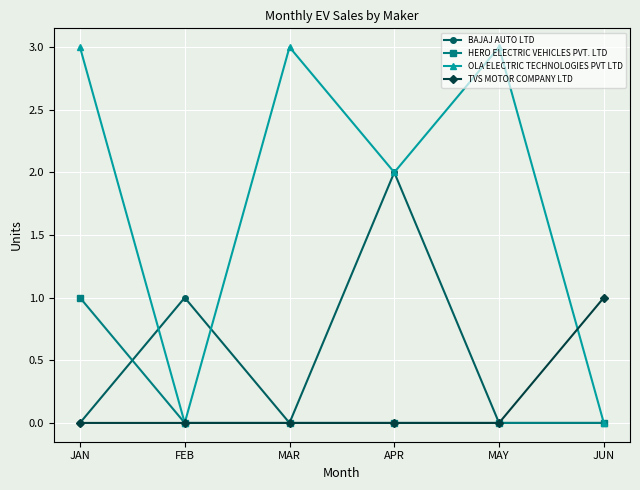

Where is the first local minimum for BAJAJ AUTO LTD?

MAR